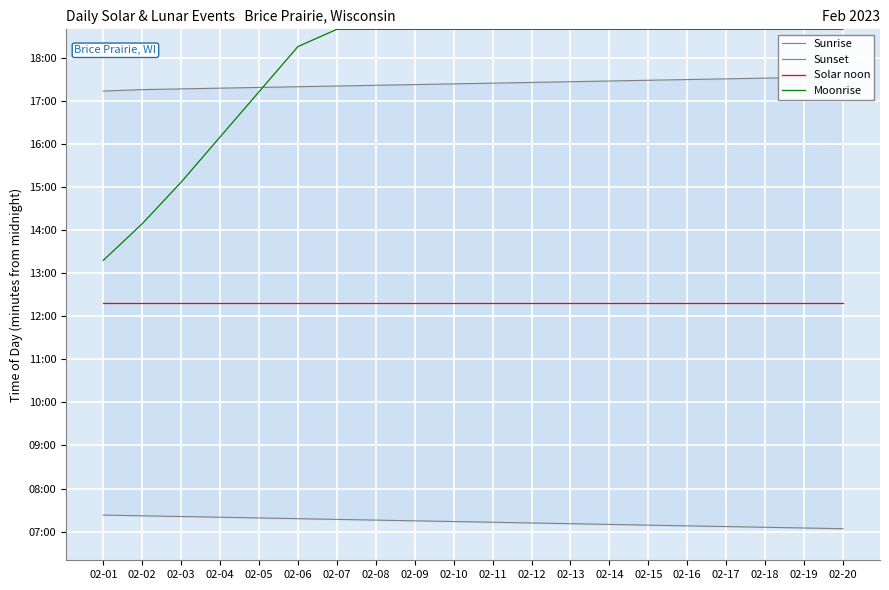

Rank the series at 02-14 from highest to lowest value.

Moonrise, Sunset, Solar noon, Sunrise